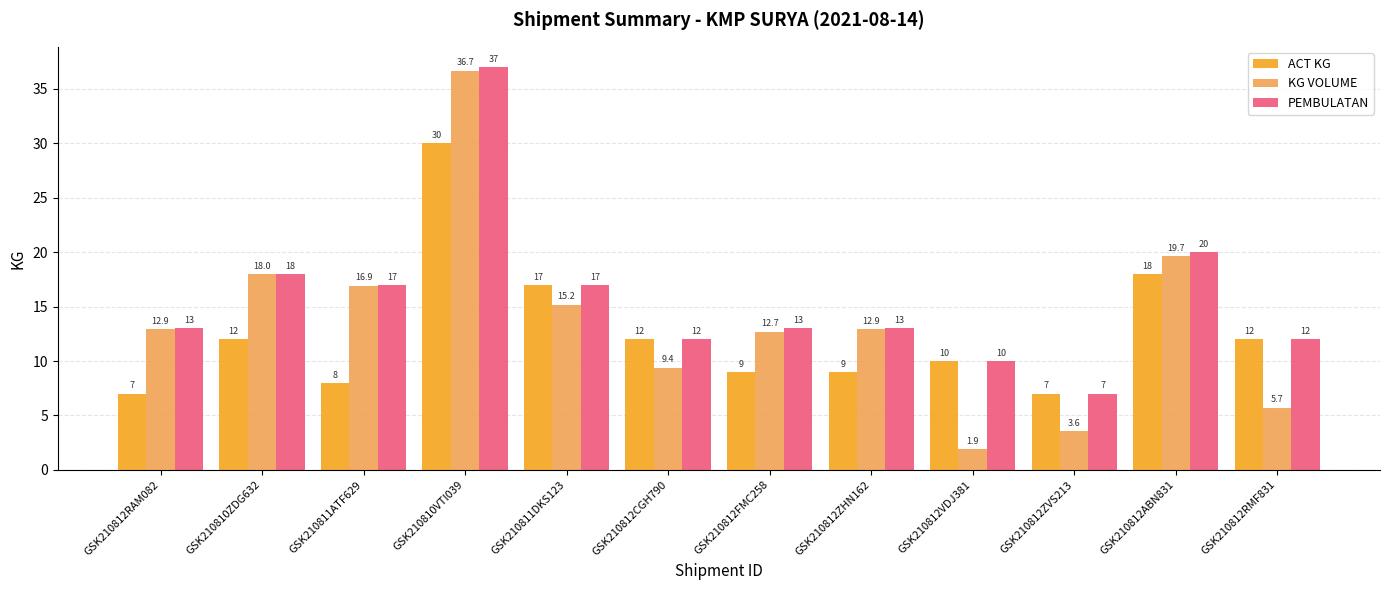

Reading left to right, extract all data points from this chart.

ACT KG: GSK210812RAM082=7.0	GSK210810ZDG632=12.0	GSK210811ATF629=8.0	GSK210810VTI039=30.0	GSK210811DKS123=17.0	GSK210812CGH790=12.0	GSK210812FMC258=9.0	GSK210812ZHN162=9.0	GSK210812VDJ381=10.0	GSK210812ZVS213=7.0	GSK210812ABN831=18.0	GSK210812RMF831=12.0
KG VOLUME: GSK210812RAM082=12.9	GSK210810ZDG632=18.0	GSK210811ATF629=16.9	GSK210810VTI039=36.7	GSK210811DKS123=15.2	GSK210812CGH790=9.4	GSK210812FMC258=12.7	GSK210812ZHN162=12.9	GSK210812VDJ381=1.9	GSK210812ZVS213=3.6	GSK210812ABN831=19.7	GSK210812RMF831=5.7
PEMBULATAN: GSK210812RAM082=13.0	GSK210810ZDG632=18.0	GSK210811ATF629=17.0	GSK210810VTI039=37.0	GSK210811DKS123=17.0	GSK210812CGH790=12.0	GSK210812FMC258=13.0	GSK210812ZHN162=13.0	GSK210812VDJ381=10.0	GSK210812ZVS213=7.0	GSK210812ABN831=20.0	GSK210812RMF831=12.0